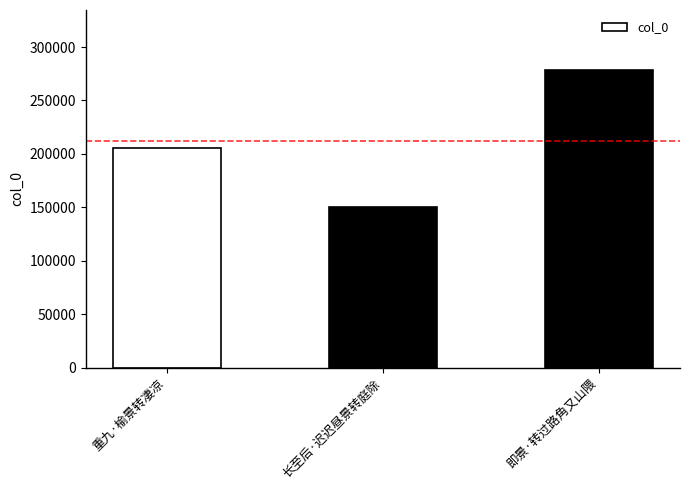

What is the sum of all values?

634969